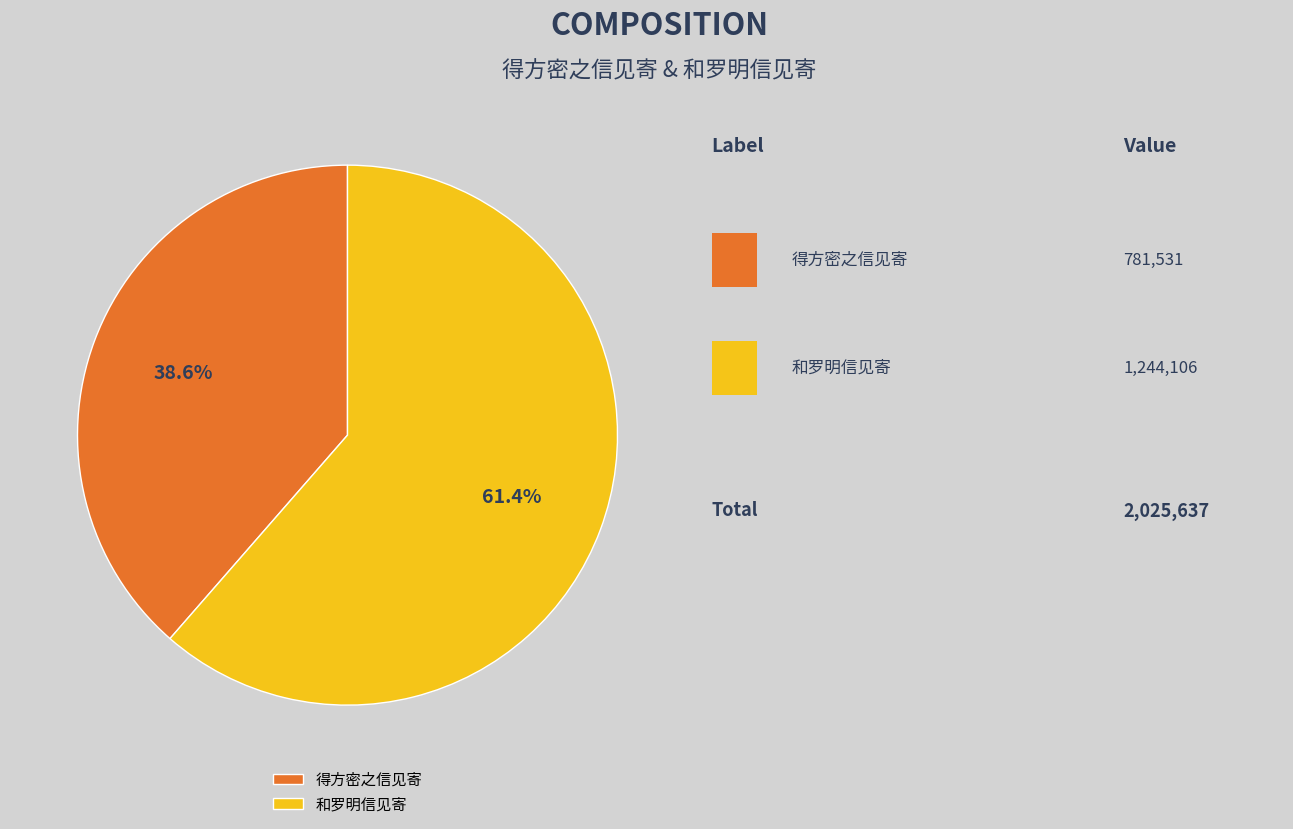

Which category accounts for the majority?

和罗明信见寄